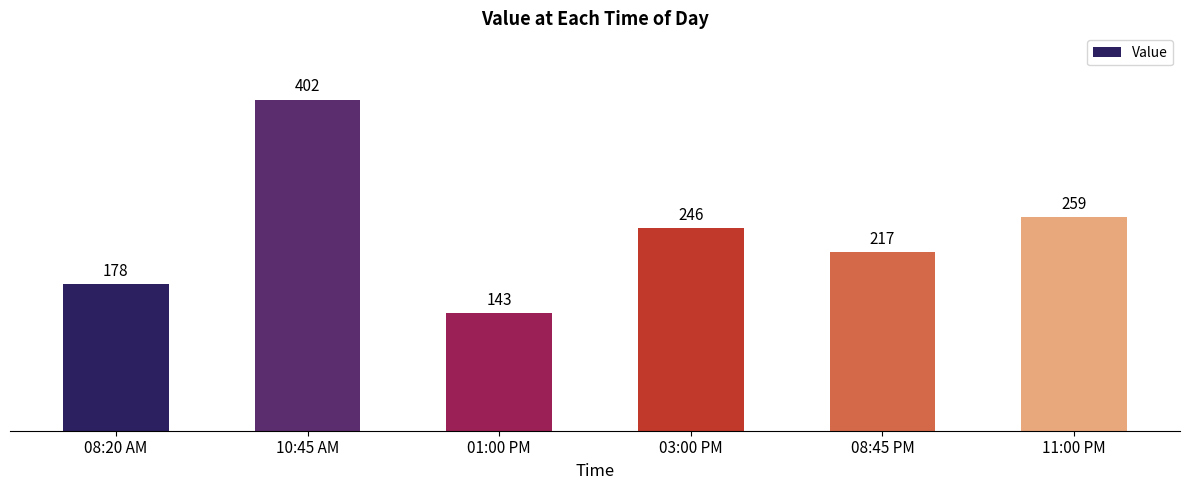

What position from the left is 11:00 PM?

6